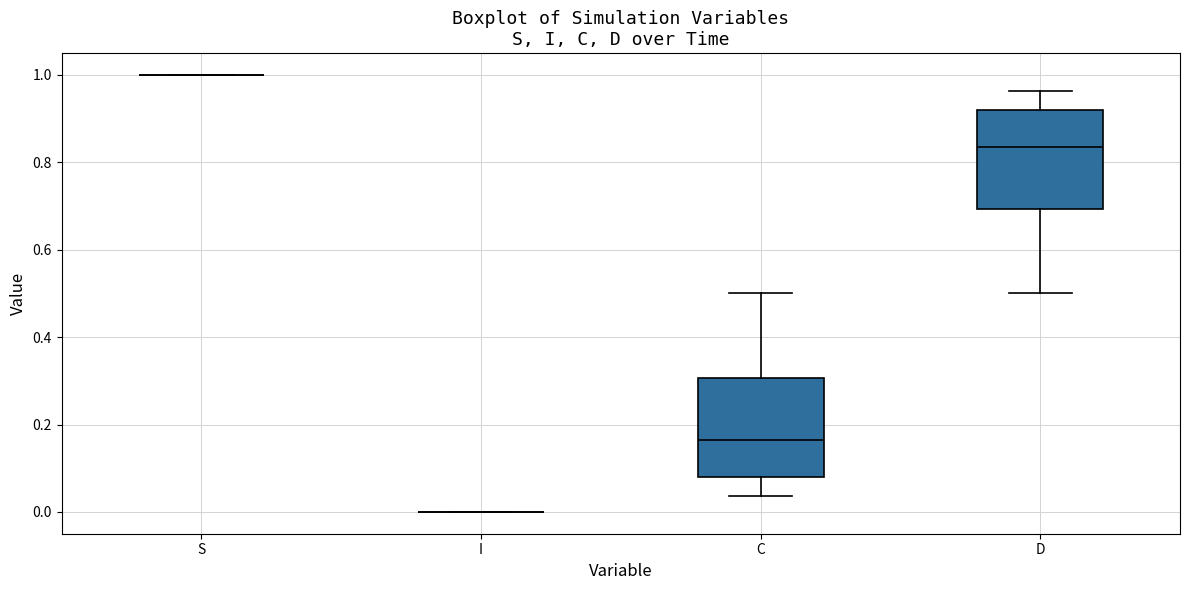

Where does the lower whisker of the box for D end on the y-axis? The values are not printed on the chart, so give them approximately, as read against the axis.

0.50